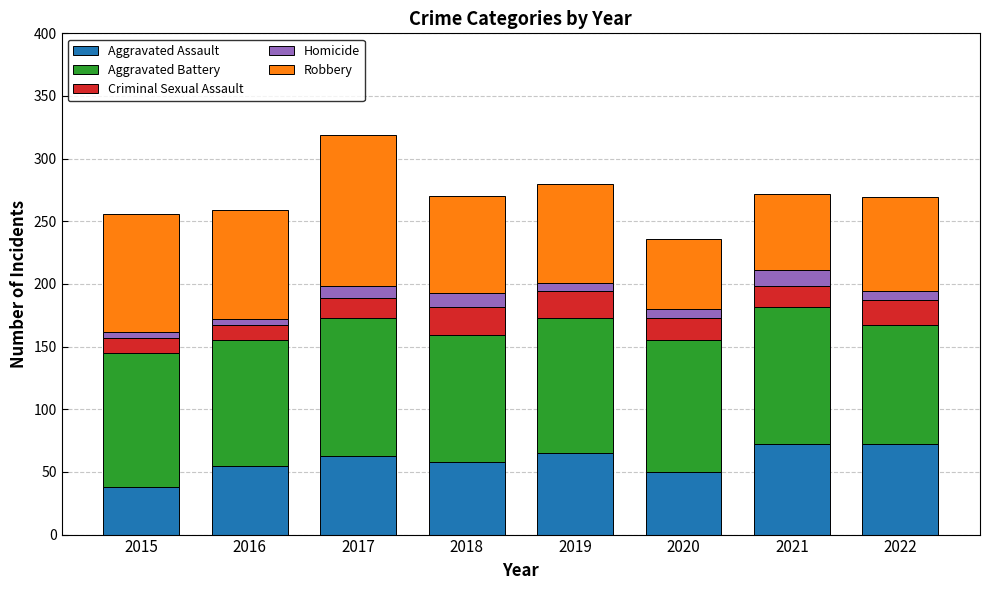

At which category is the sum across all series the highest?

2017